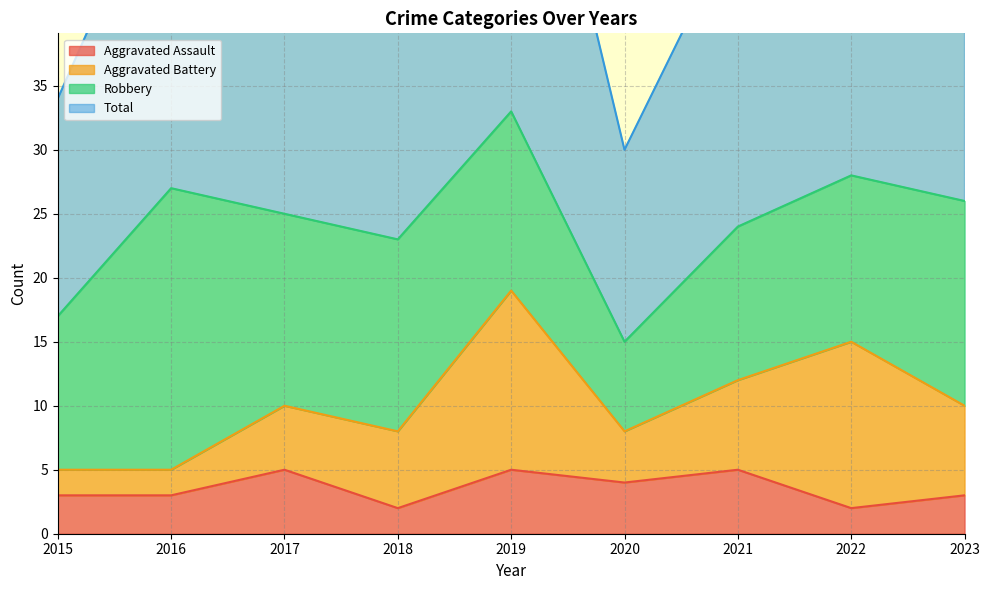

True or false: Aggravated Assault has a value of 5 at 2017.

True